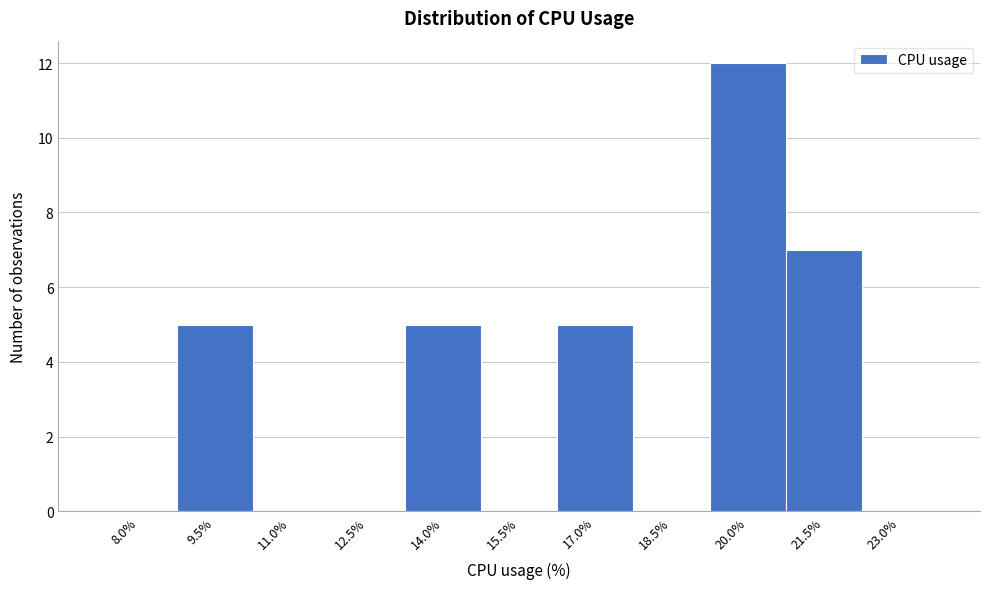

Reading right to left, extract all data points from this chart.

23.0%=0	21.5%=7	20.0%=12	18.5%=0	17.0%=5	15.5%=0	14.0%=5	12.5%=0	11.0%=0	9.5%=5	8.0%=0